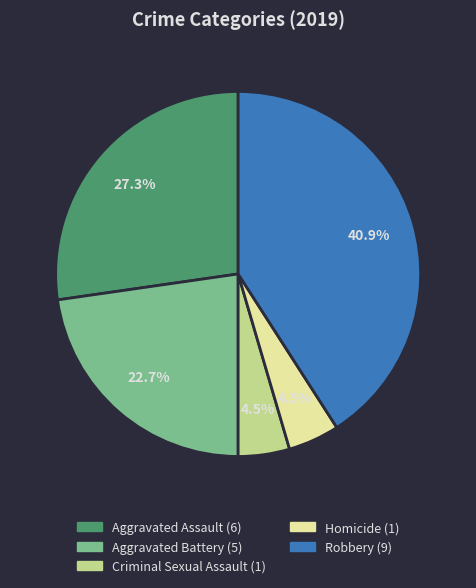

Does Aggravated Assault represent more than half of the total?

No